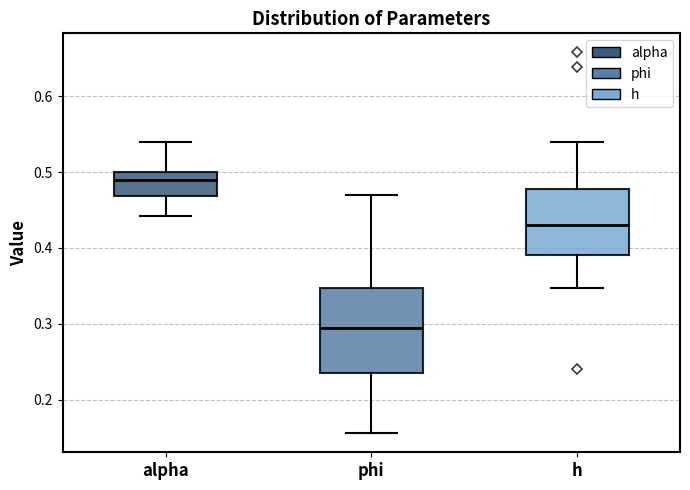

Reading left to right, transcribe this box plot: for each box, give where its median line is, the range the box spans, and where its two whiskers end, as read against the y-axis. The values are not printed on the chart, so give them approximately, as read against the axis.

alpha: median 0.49, box 0.47 to 0.50, whiskers 0.44 to 0.54
phi: median 0.29, box 0.24 to 0.35, whiskers 0.16 to 0.47
h: median 0.43, box 0.39 to 0.48, whiskers 0.35 to 0.54